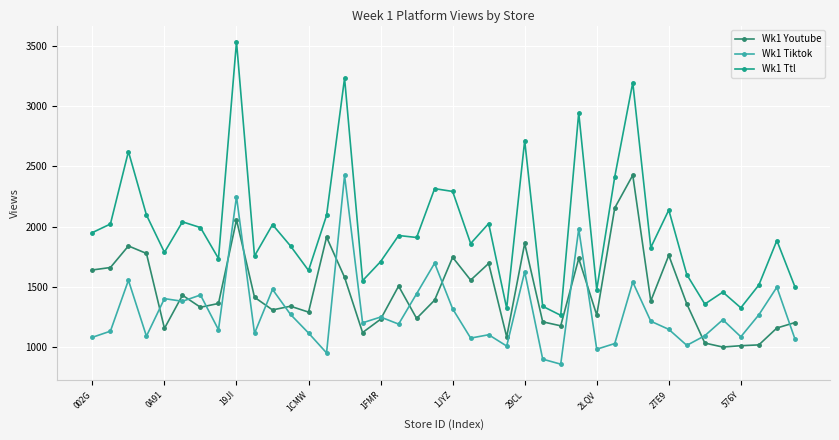

What is the difference between the maximum and second lowest values in the Wk1 Tiktok series?

1525.6